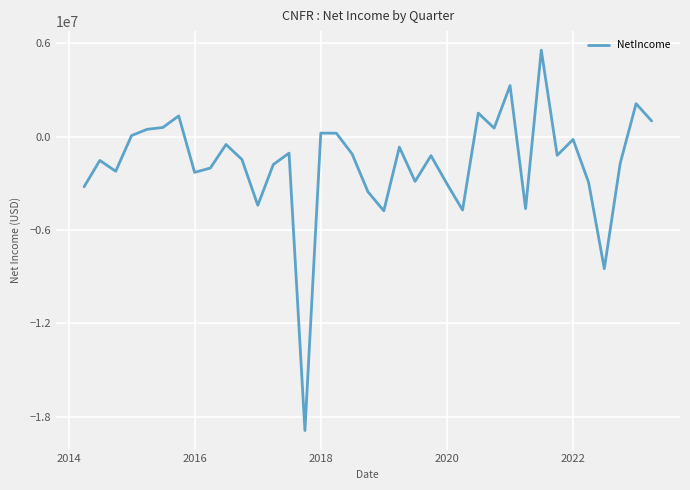

What is the difference between the maximum and minimum values?

24450000